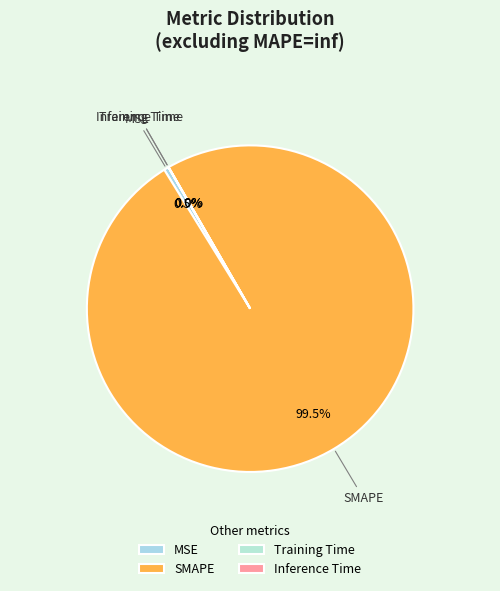

Which category has the biggest portion of the pie?

SMAPE